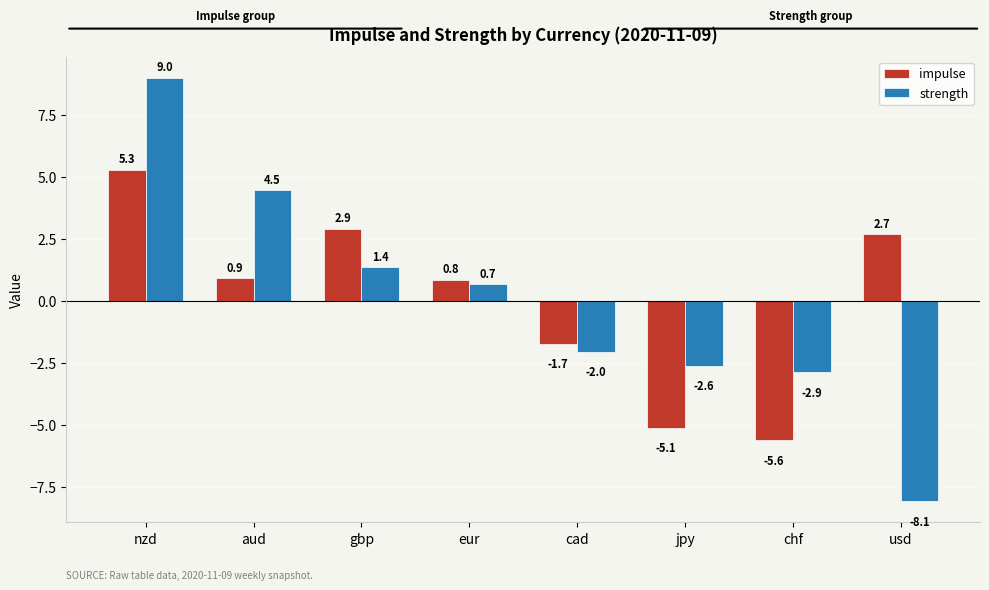

Does the chart contain stacked bars?

No